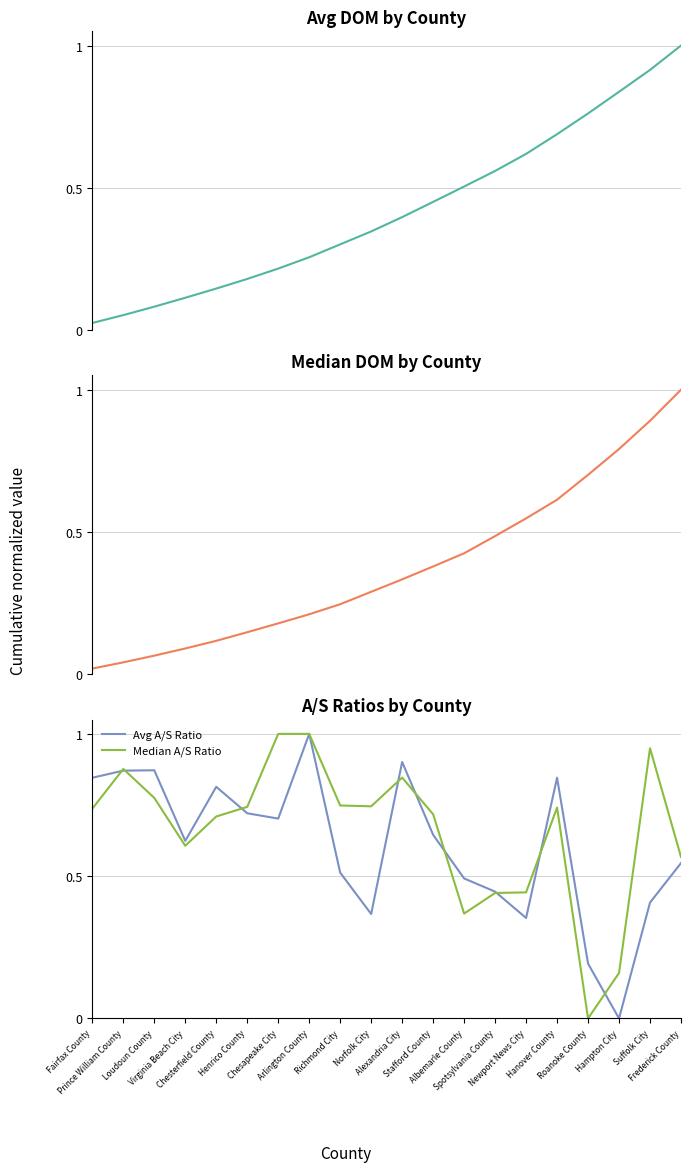

Which category has the highest value in the Avg DOM series?

Frederick County